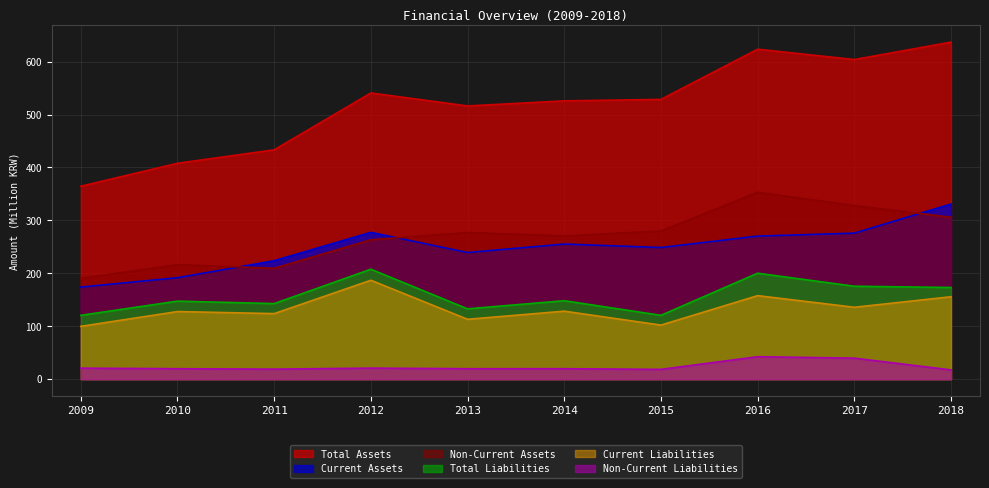

Reading left to right, what are all the values shown in this chart?

Total Assets: 2009=364.5	2010=407.9	2011=433.4	2012=540.8	2013=516.3	2014=525.9	2015=528.7	2016=623.5	2017=603.9	2018=636.9
Current Assets: 2009=174.0	2010=191.7	2011=223.8	2012=277.4	2013=239.2	2014=255.3	2015=248.7	2016=270.3	2017=275.9	2018=330.9
Non-Current Assets: 2009=190.5	2010=216.3	2011=209.5	2012=263.4	2013=277.0	2014=270.6	2015=280.0	2016=353.1	2017=328.1	2018=306.0
Total Liabilities: 2009=120.6	2010=147.5	2011=142.8	2012=207.8	2013=132.9	2014=148.2	2015=120.7	2016=200.2	2017=175.6	2018=173.2
Current Liabilities: 2009=99.8	2010=127.7	2011=123.9	2012=186.9	2013=113.1	2014=128.5	2015=102.2	2016=157.8	2017=135.9	2018=155.7
Non-Current Liabilities: 2009=20.8	2010=19.7	2011=18.9	2012=20.9	2013=19.7	2014=19.8	2015=18.5	2016=42.4	2017=39.7	2018=17.5